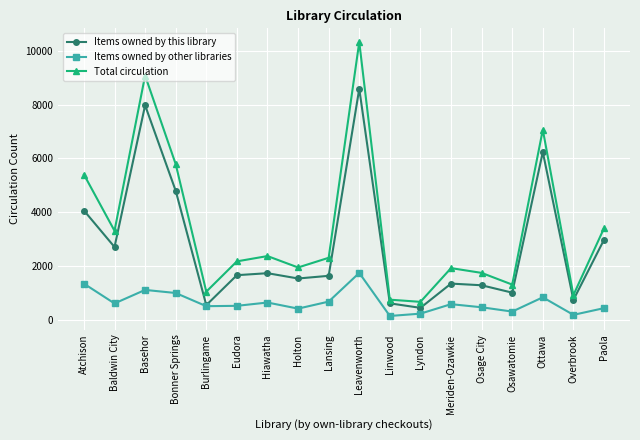

Does the chart have visible grid lines?

Yes